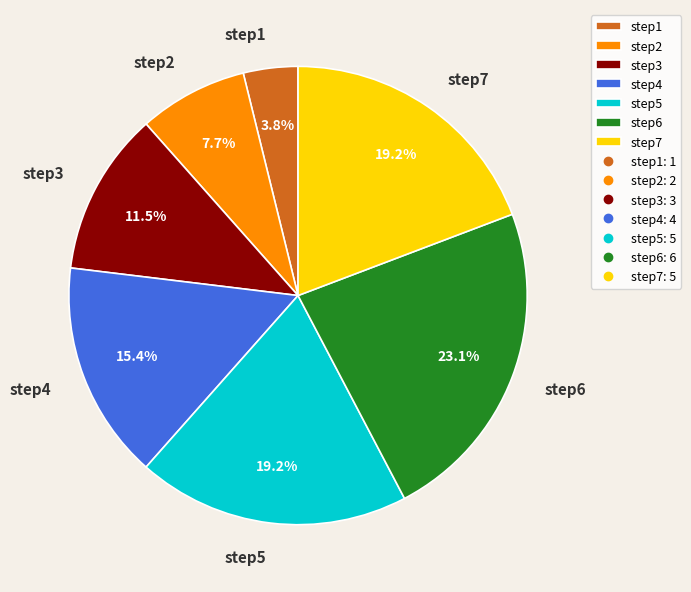

To the nearest percent, what is the difference between the largest and smallest slice percentages?

19%